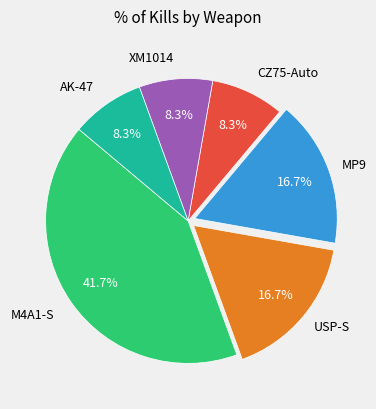

To the nearest percent, what is the average slice percentage?

17%